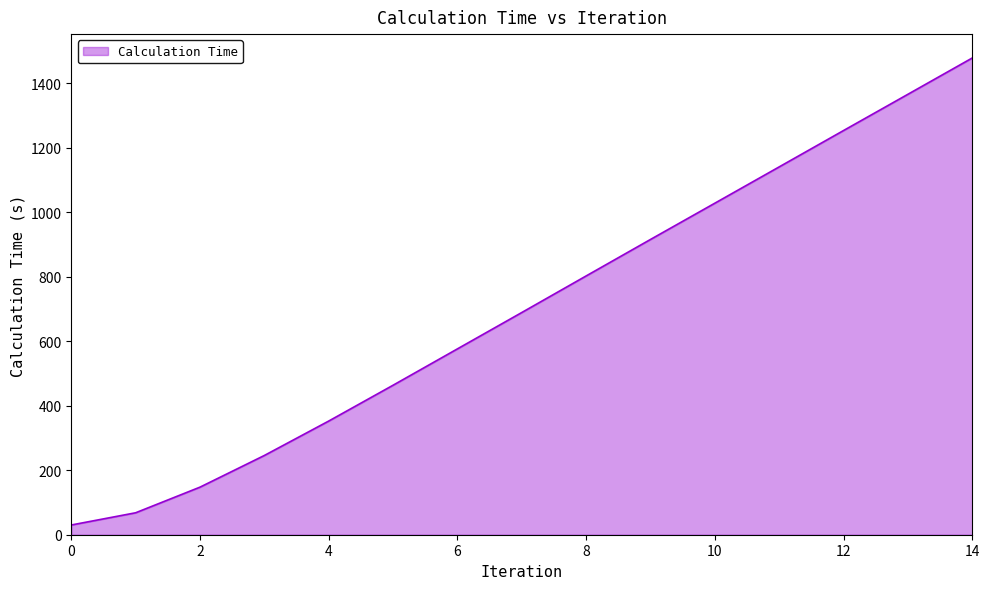

What is the difference between the maximum and minimum values?

1448.6